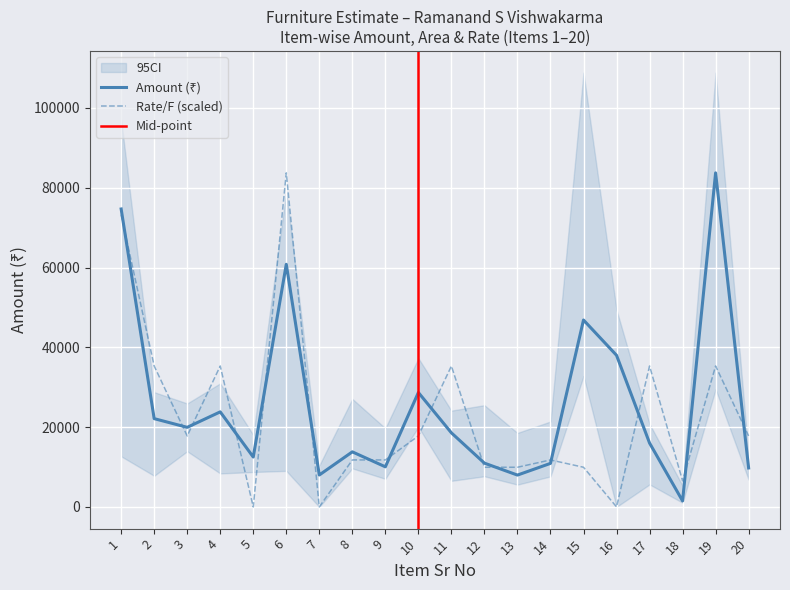

Is the value of Rate_F at 9 greater than the value of Amount at 13?

Yes